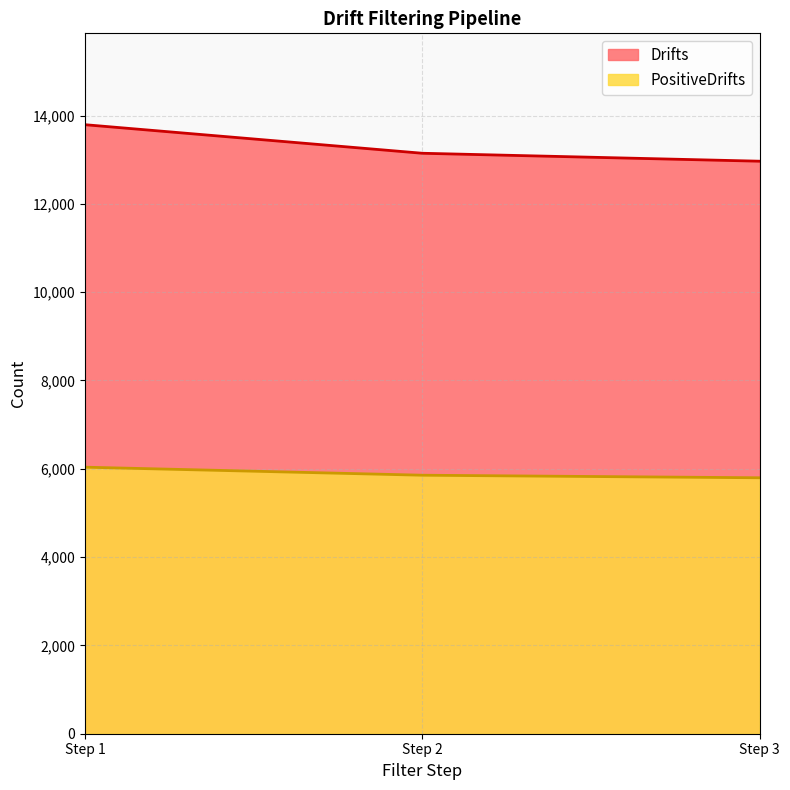

Does the chart display data point markers on the line(s)?

No